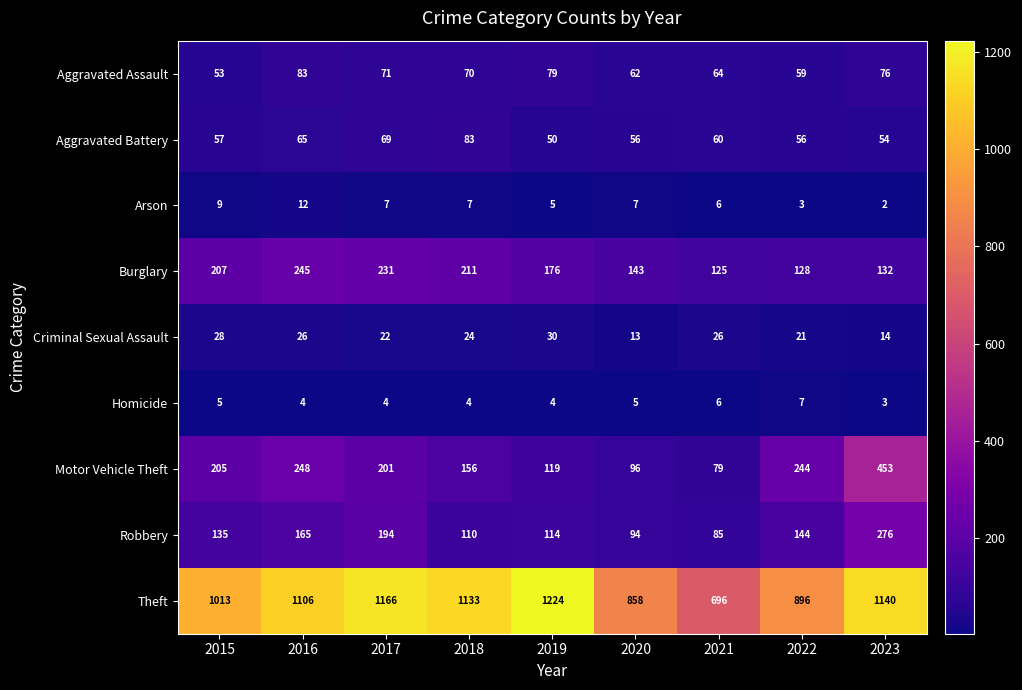

What is the total value across all series at 2019?

1801